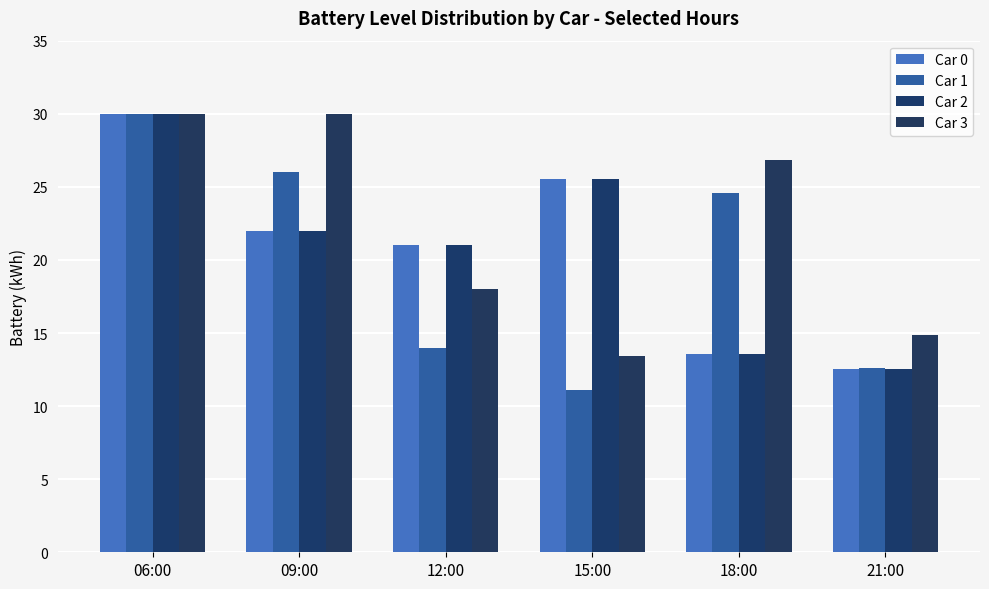

At how many categories does at least one series exceed 29?

2